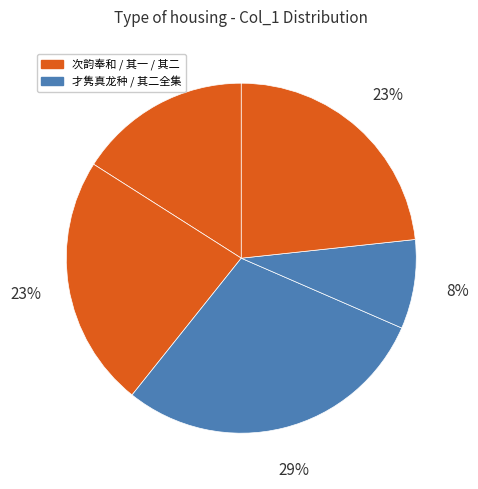

To the nearest percent, what is the difference between the largest and smallest slice percentages?

21%